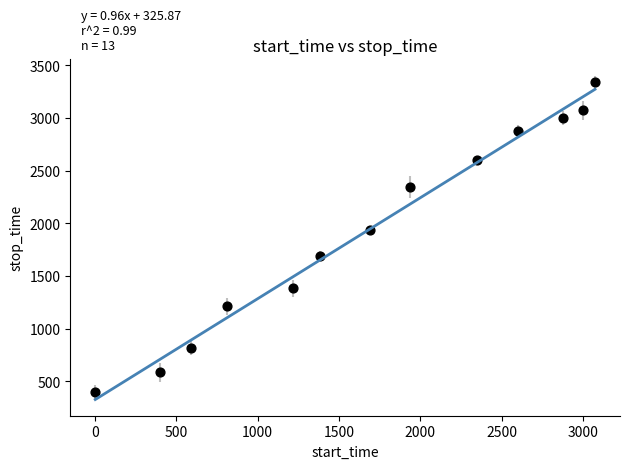

What is the range of Y values (max minus min)?

2943